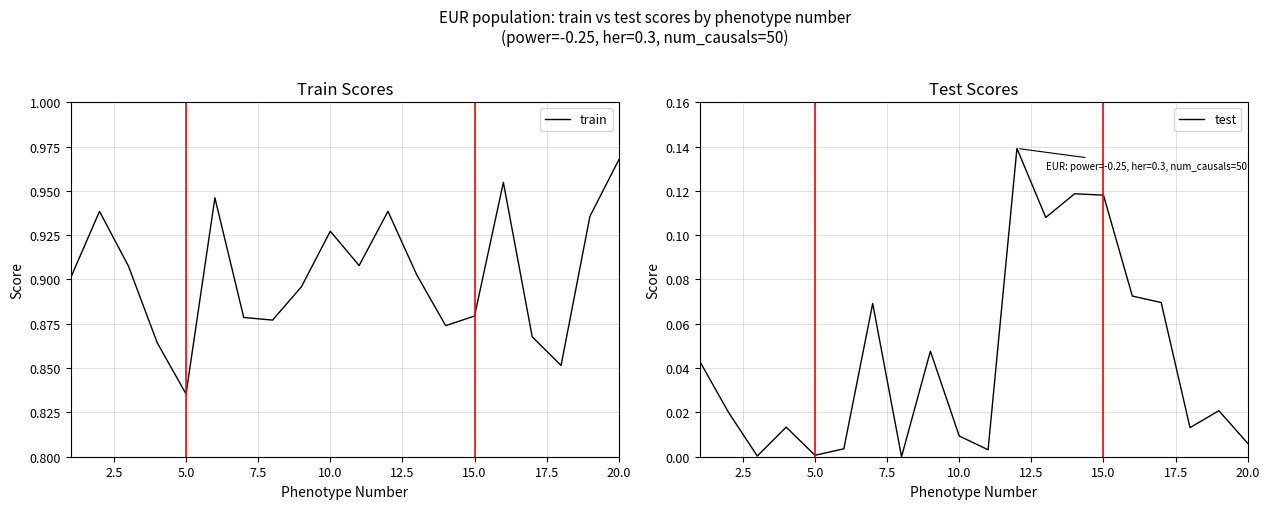

At which label does train reach its peak?

20.0